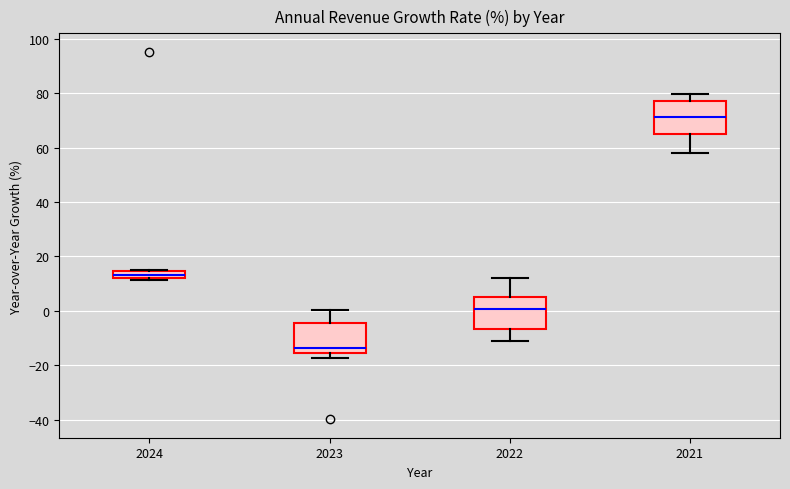

Where is the upper edge of the box at x = 2024 on the y-axis? The values are not printed on the chart, so give them approximately, as read against the axis.

14